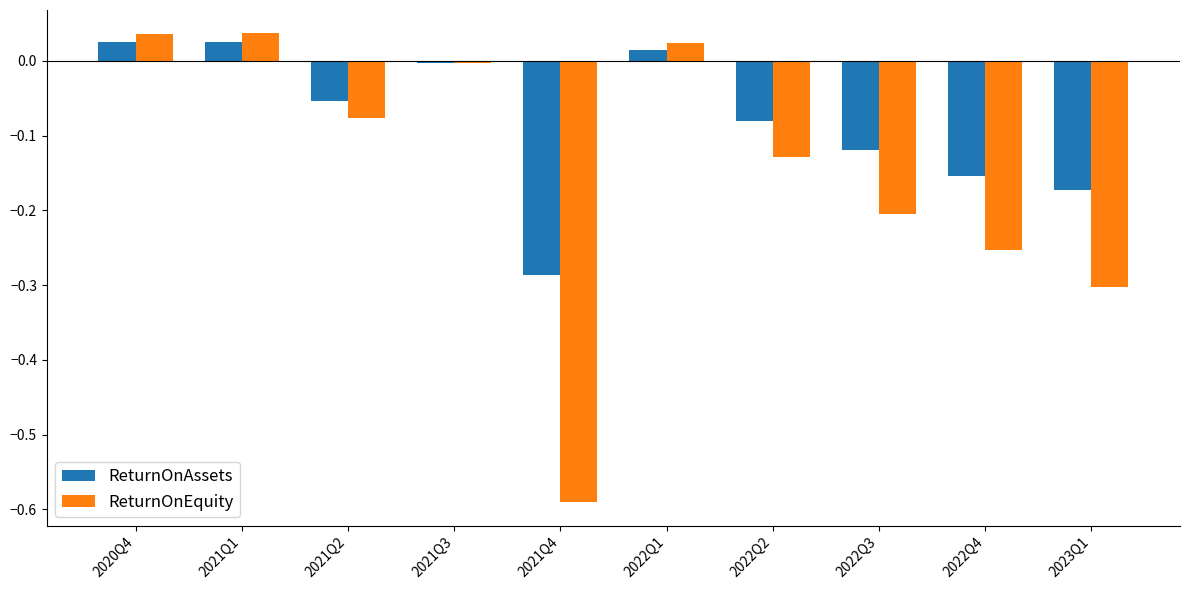

What is the sum of all ReturnOnAssets values?

-0.8